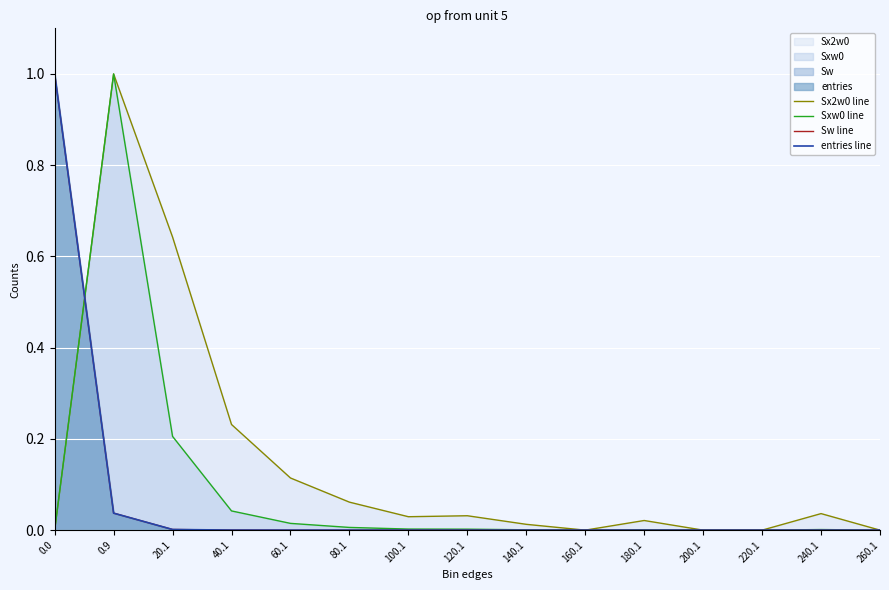

Reading left to right, extract all data points from this chart.

Sx2w0 line: 0.0=0.0	0.9=1.0	20.1=0.6	40.1=0.2	60.1=0.1	80.1=0.1	100.1=0.0	120.1=0.0	140.1=0.0	160.1=0.0	180.1=0.0	200.1=0.0	220.1=0.0	240.1=0.0	260.1=0.0
Sxw0 line: 0.0=0.0	0.9=1.0	20.1=0.2	40.1=0.0	60.1=0.0	80.1=0.0	100.1=0.0	120.1=0.0	140.1=0.0	160.1=0.0	180.1=0.0	200.1=0.0	220.1=0.0	240.1=0.0	260.1=0.0
Sw line: 0.0=1.0	0.9=0.0	20.1=0.0	40.1=0.0	60.1=0.0	80.1=0.0	100.1=0.0	120.1=0.0	140.1=0.0	160.1=0.0	180.1=0.0	200.1=0.0	220.1=0.0	240.1=0.0	260.1=0.0
entries line: 0.0=1.0	0.9=0.0	20.1=0.0	40.1=0.0	60.1=0.0	80.1=0.0	100.1=0.0	120.1=0.0	140.1=0.0	160.1=0.0	180.1=0.0	200.1=0.0	220.1=0.0	240.1=0.0	260.1=0.0